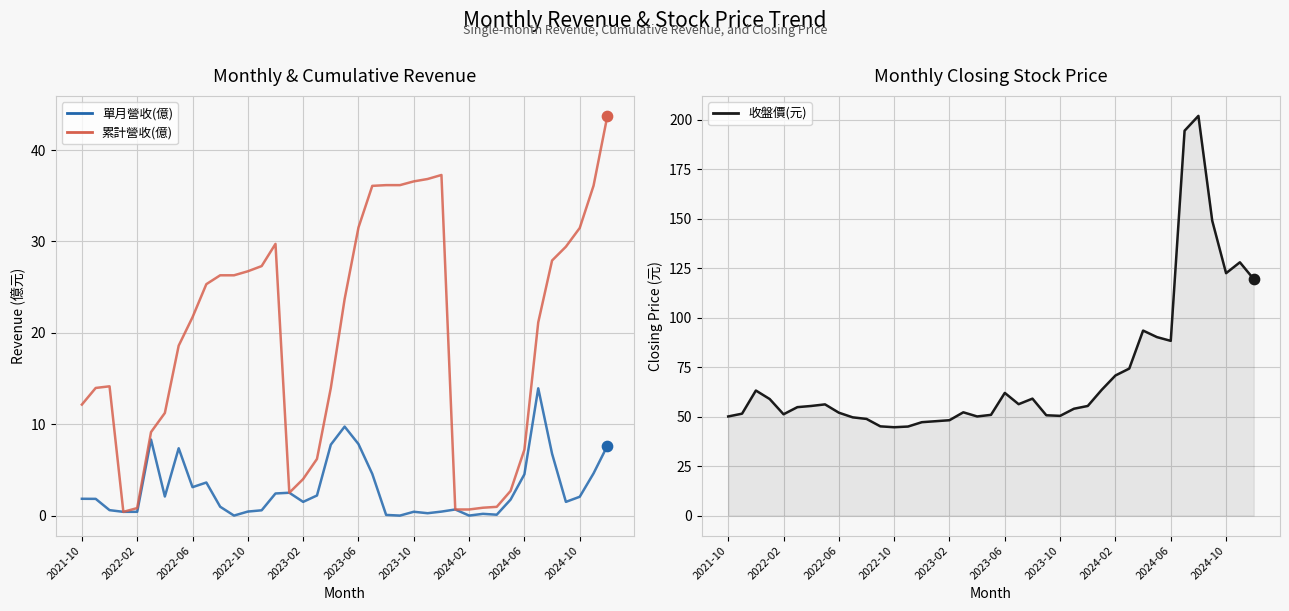

At how many categories does at least one series exceed 15?

39